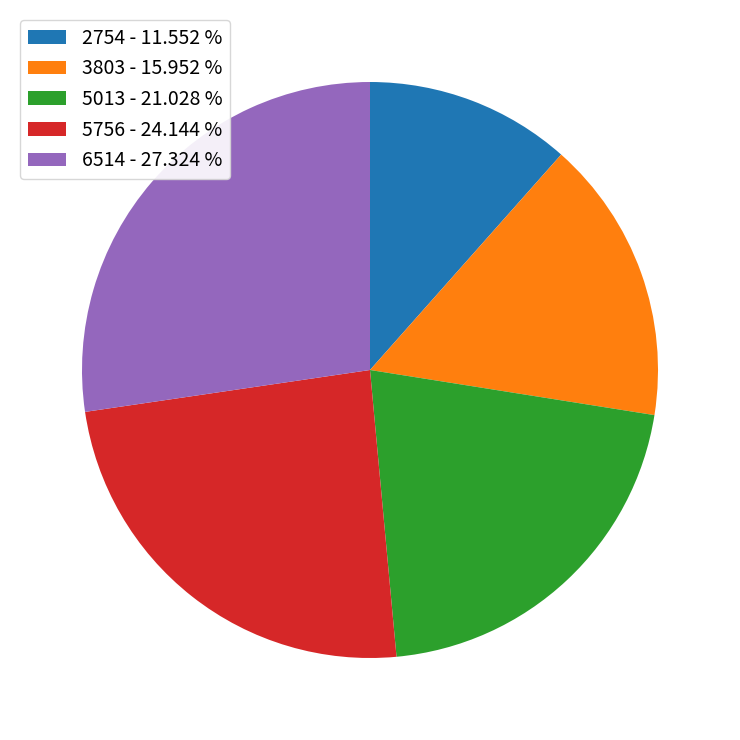

Does 5756 - 24.144 % represent more than half of the total?

No